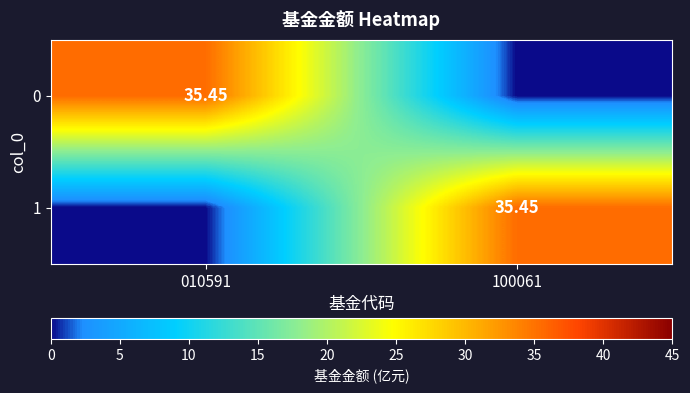

Read the 1 value at 100061.

35.5